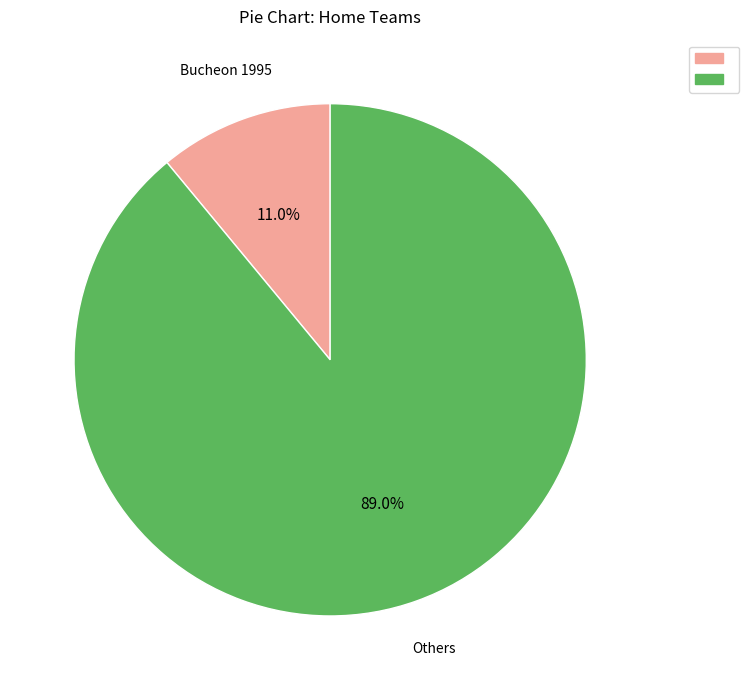

How many segments does this pie chart have?

2